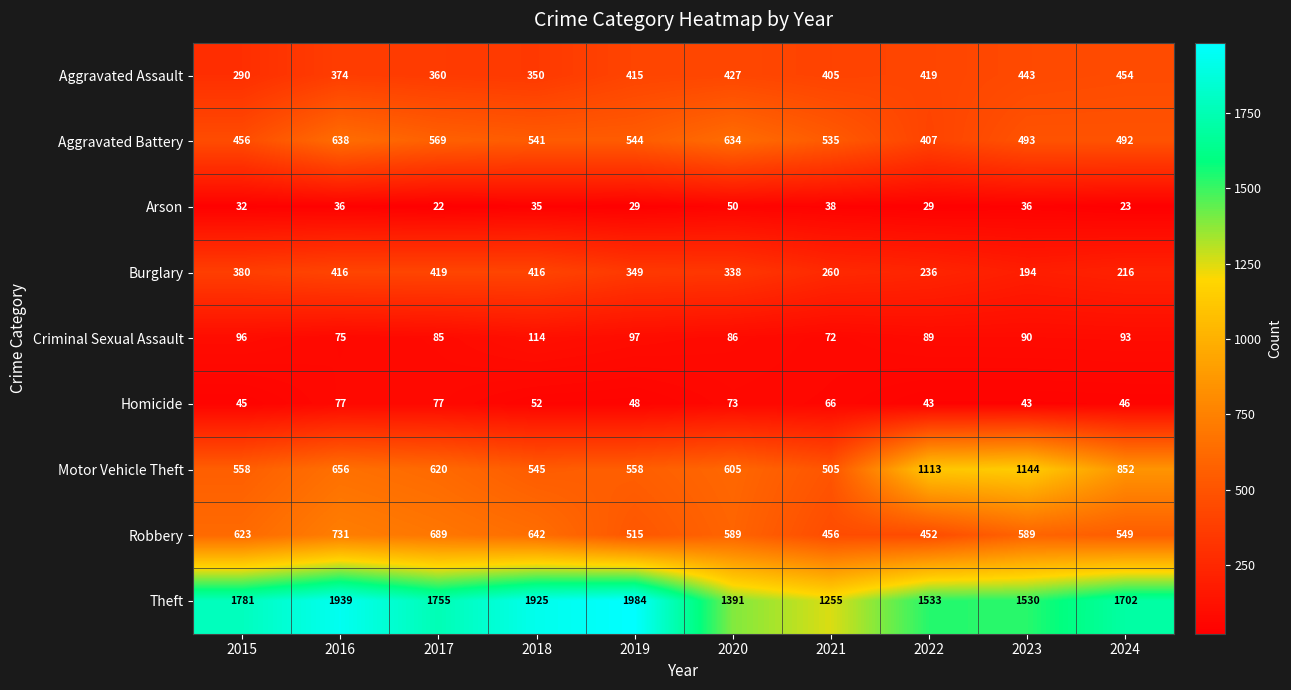

Rank the series at 2020 from highest to lowest value.

Theft, Aggravated Battery, Motor Vehicle Theft, Robbery, Aggravated Assault, Burglary, Criminal Sexual Assault, Homicide, Arson